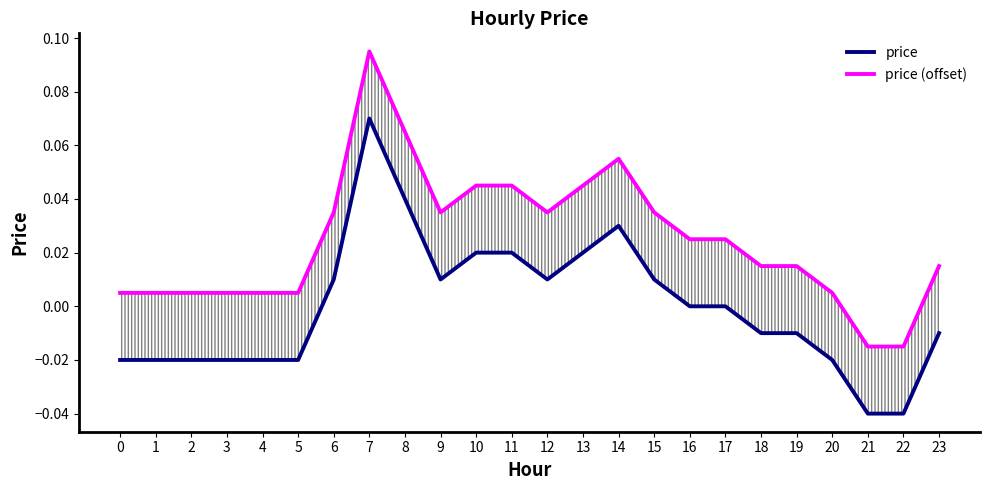

List the labels in order of price (offset) value, largest first.

7, 8, 14, 10, 11, 13, 6, 9, 12, 15, 16, 17, 18, 19, 23, 0, 1, 2, 3, 4, 5, 20, 21, 22